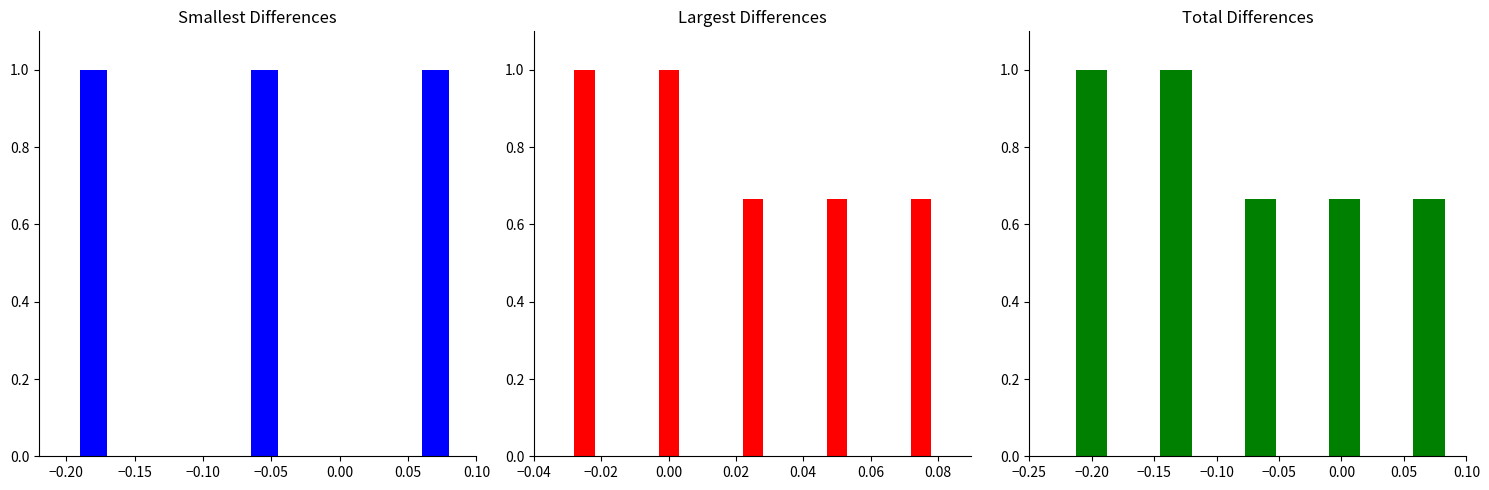

What is the average value?

0.8